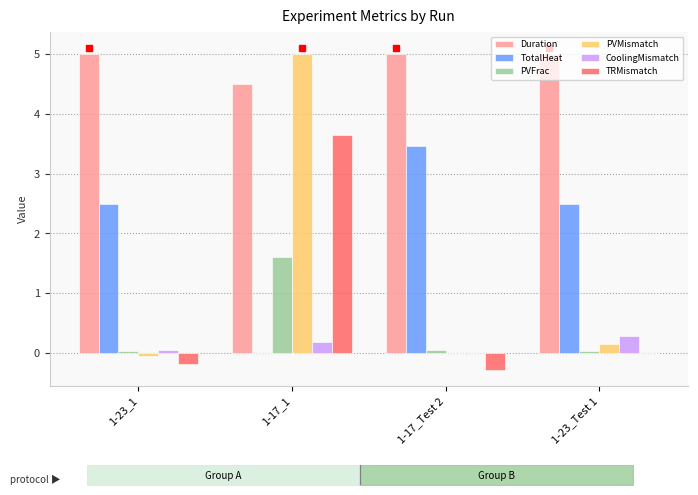

How many series are shown in this chart?

6